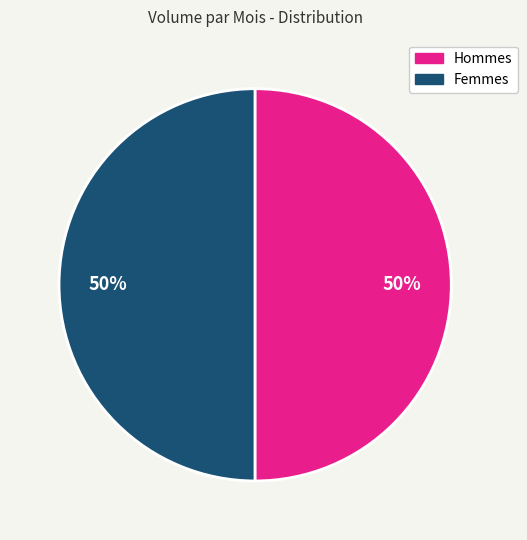

To the nearest percent, what is the average slice percentage?

50%